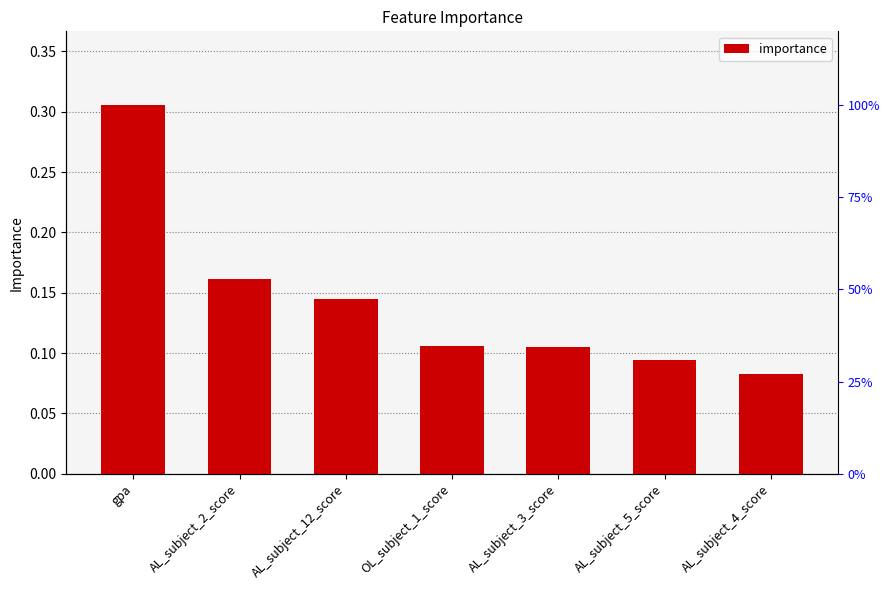

What is the greatest value displayed?

0.3